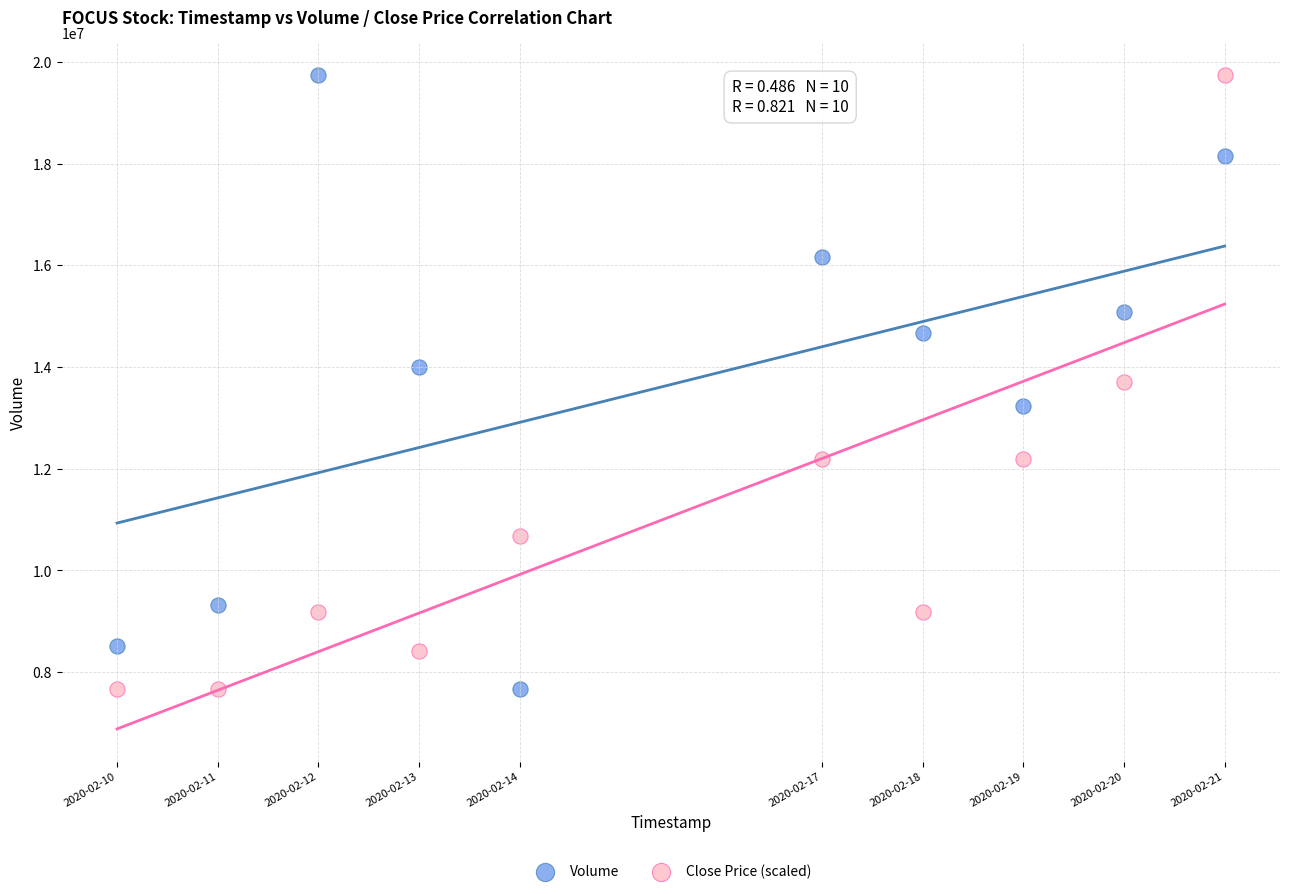

What is the X range (max minus min) for the scatter plot?

950400.0